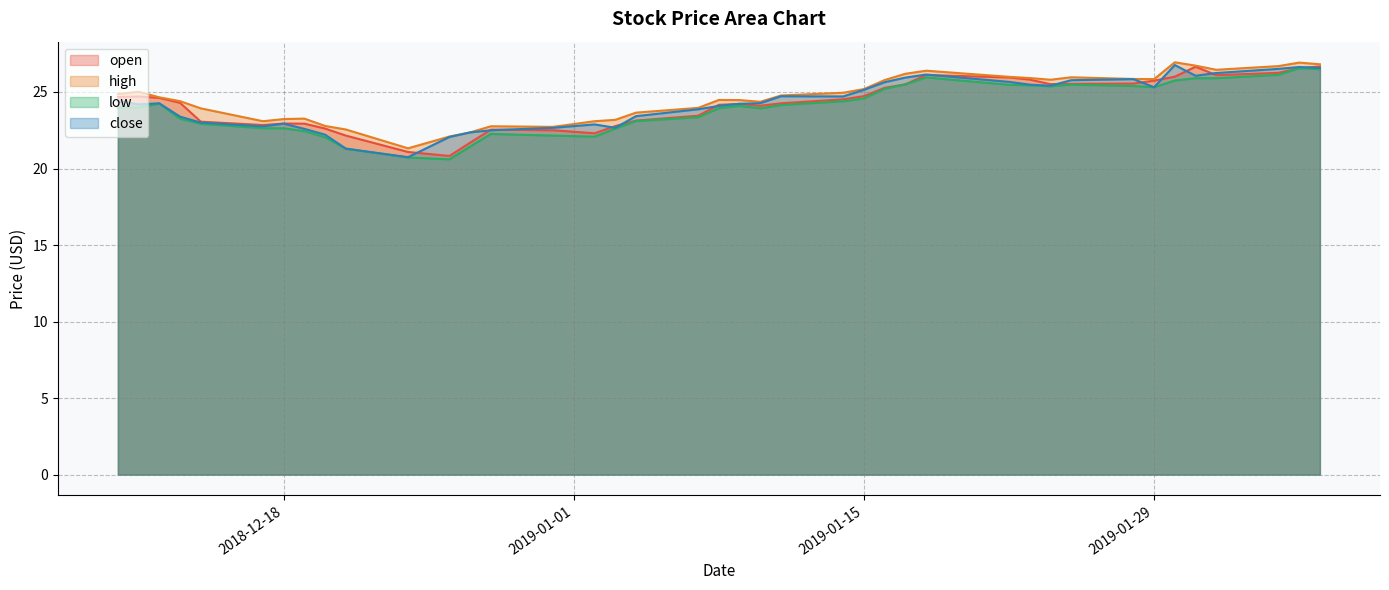

List the labels in order of close value, smallest first.

2018-12-24, 2018-12-21, 2018-12-26, 2018-12-20, 2018-12-27, 2018-12-28, 2018-12-19, 2018-12-31, 2019-01-03, 2018-12-17, 2019-01-02, 2018-12-18, 2018-12-14, 2018-12-13, 2019-01-04, 2019-01-07, 2019-01-08, 2018-12-11, 2019-01-09, 2018-12-12, 2019-01-10, 2018-12-10, 2019-01-14, 2019-01-11, 2019-01-15, 2019-01-29, 2019-01-24, 2019-01-23, 2019-01-16, 2019-01-22, 2019-01-25, 2019-01-28, 2019-01-17, 2019-01-31, 2019-01-18, 2019-02-01, 2019-02-04, 2019-02-06, 2019-02-05, 2019-01-30